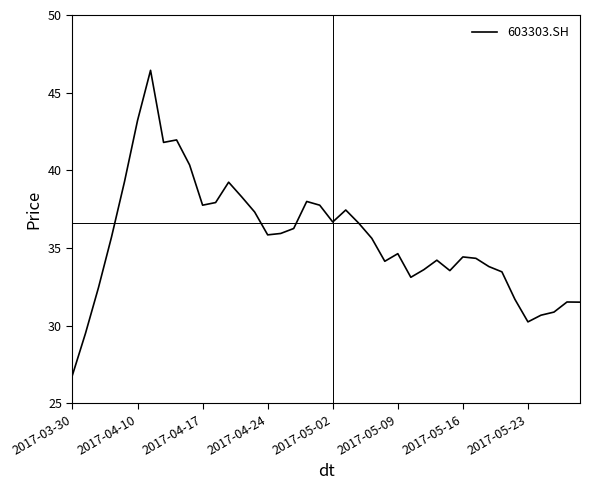

What is the minimum value shown in the chart?

26.8